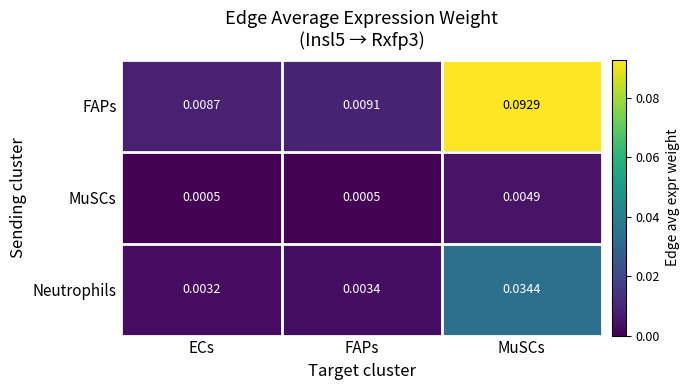

Rank the series by their maximum value, from highest to lowest.

FAPs, Neutrophils, MuSCs